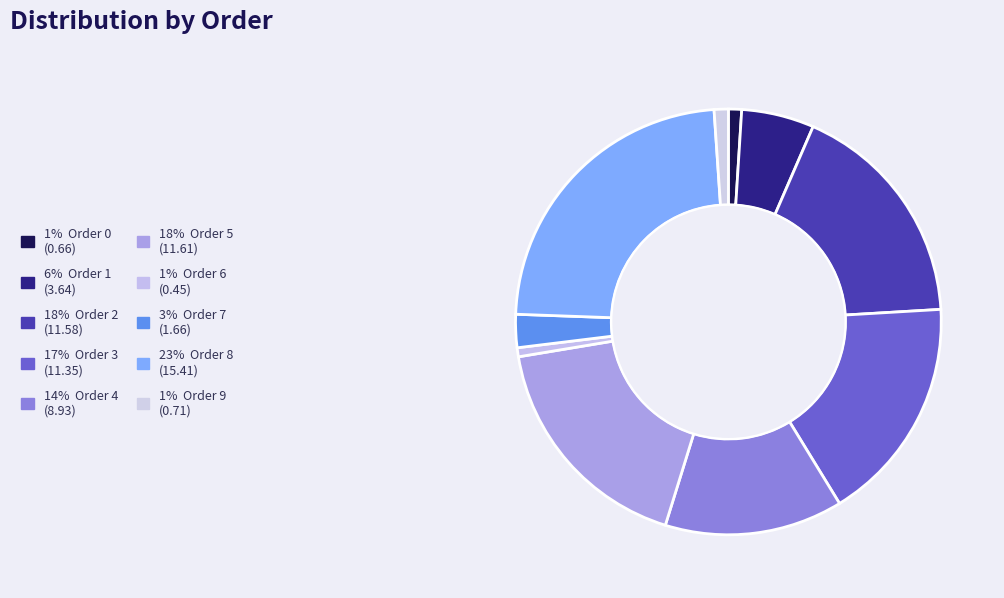

To the nearest percent, what is the difference between the largest and smallest slice percentages?

23%